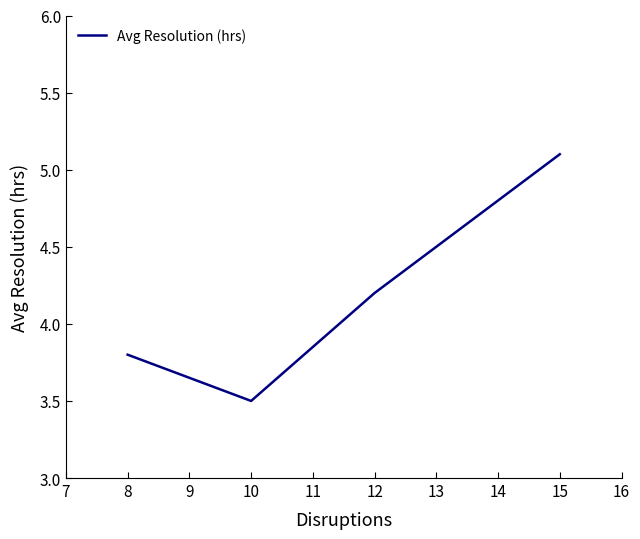

True or false: the data has more than 1 interior local peaks.

False